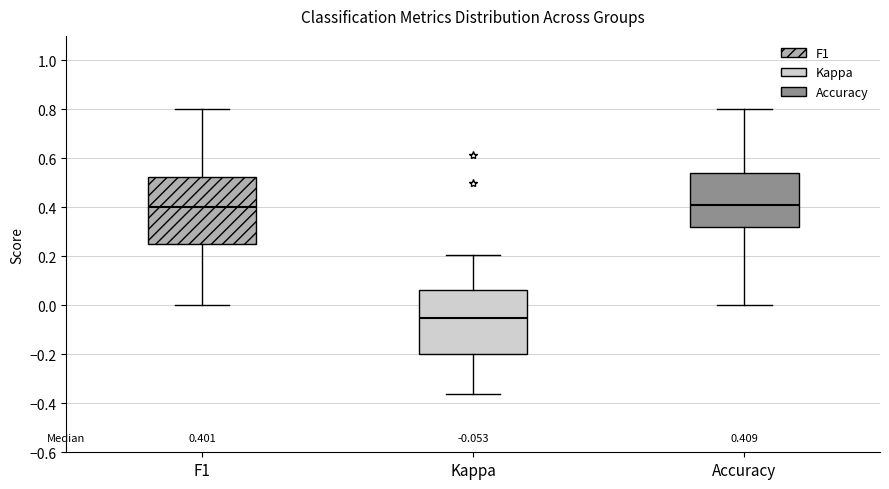

Which box has the lowest median line?

Kappa